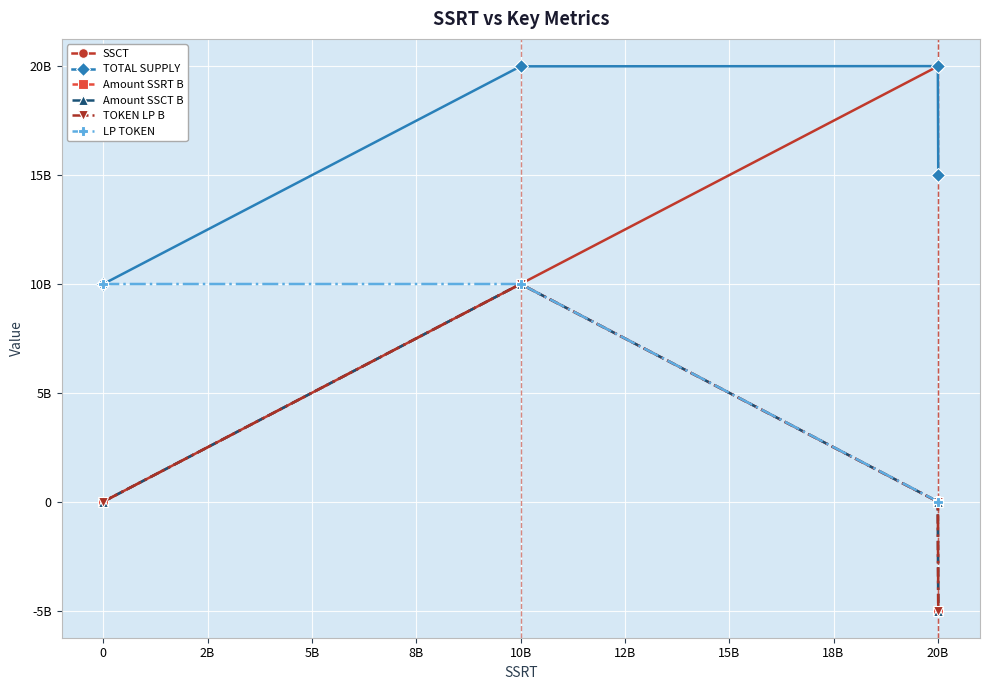

Is this an area chart (filled region under the line)?

No